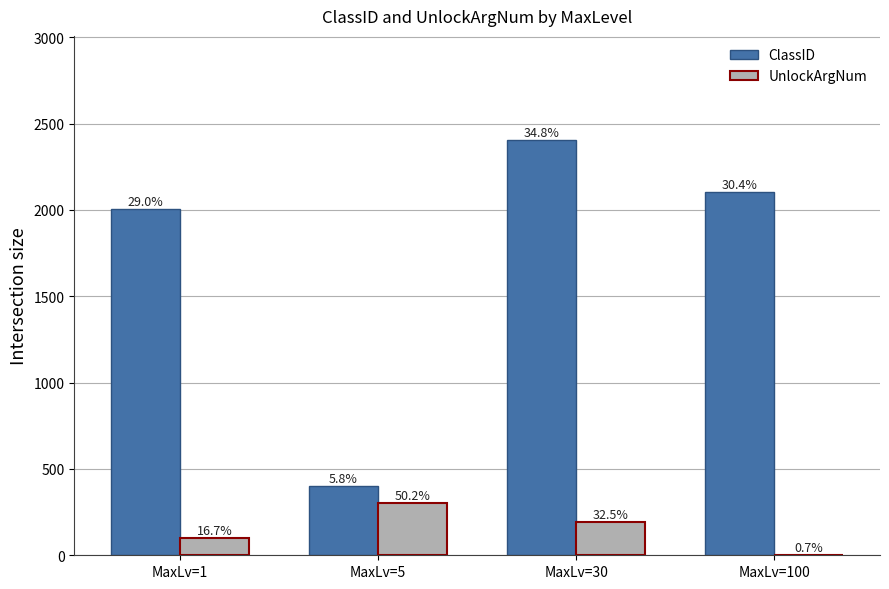

What is the value of the ClassID bar at the 2nd from the left?

403